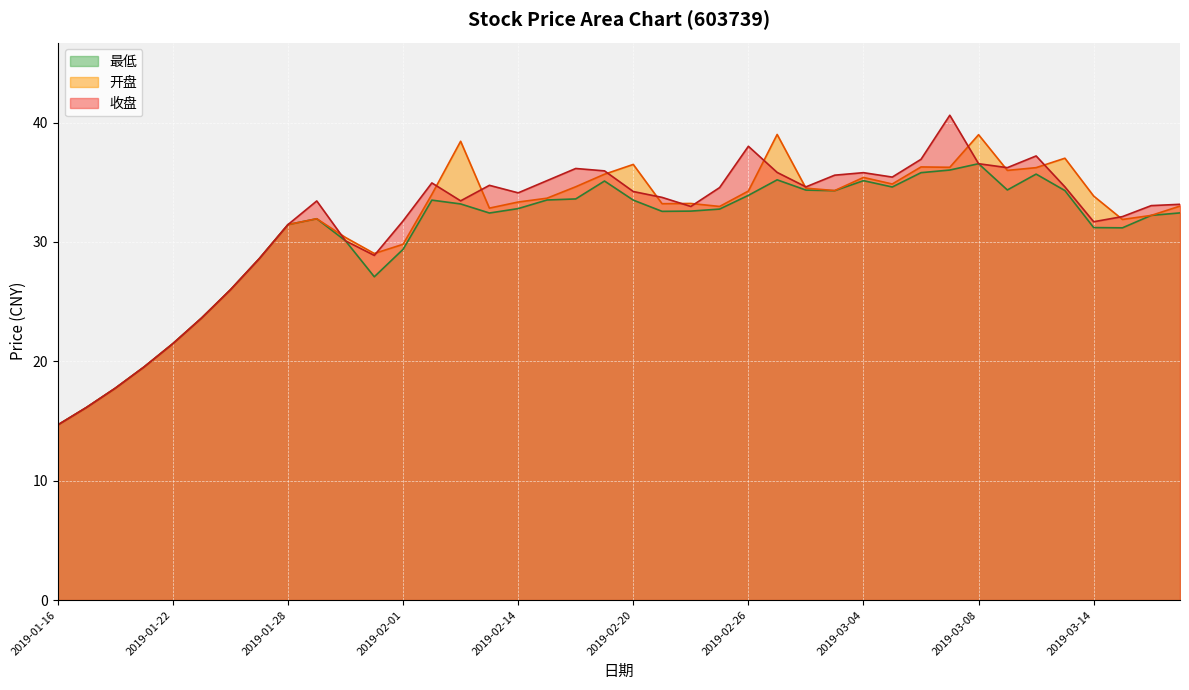

What is the sum of the 开盘 values at 2019-03-08 and 2019-03-06?

75.3